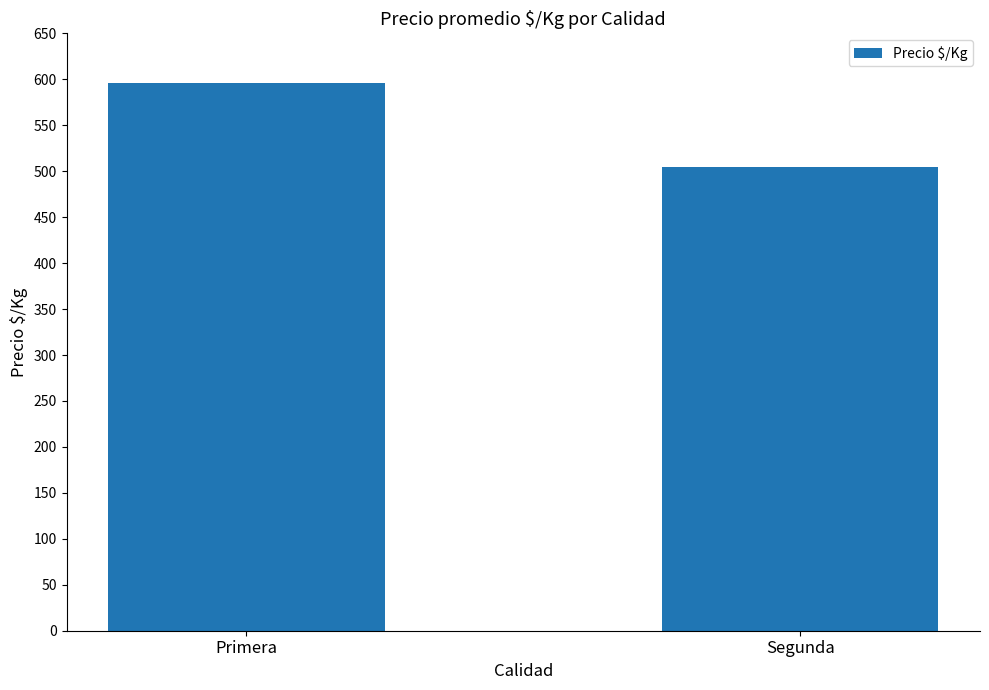

What is the label of the 1st bar from the right?

Segunda